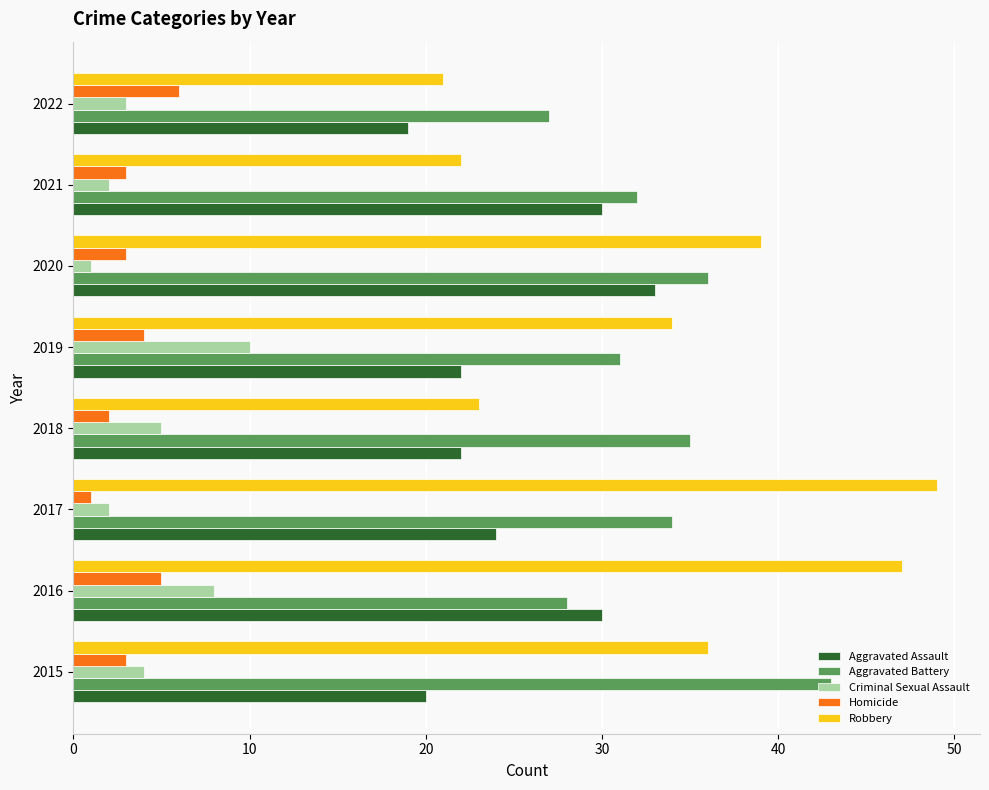

The value of Robbery at 2022 is 21. True or false?

True